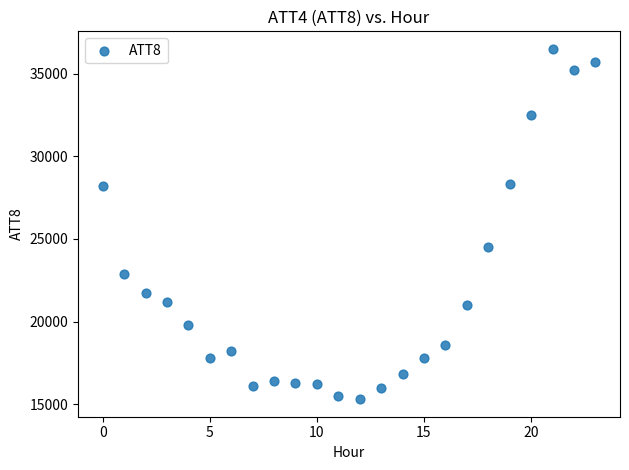

What is the range of Y values (max minus min)?

21200